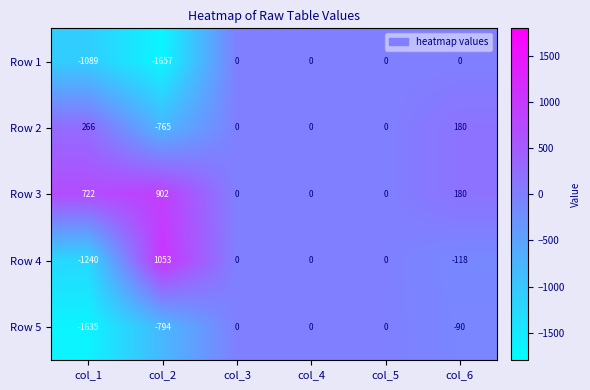

Where does the Row 2 series first go above 0?

col_1